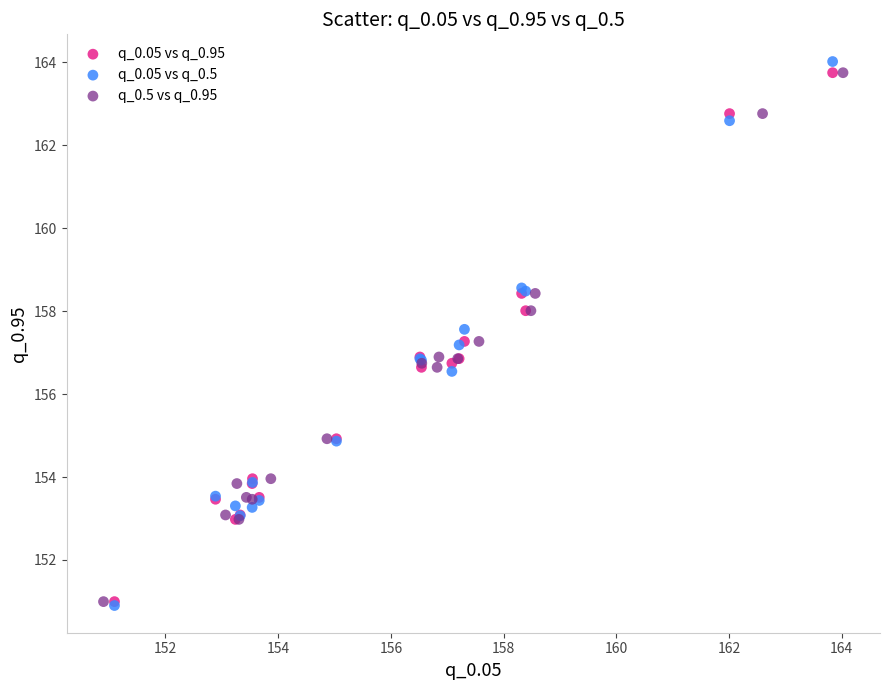

Which series has the largest Y range (max minus min)?

q_0.05 vs q_0.5